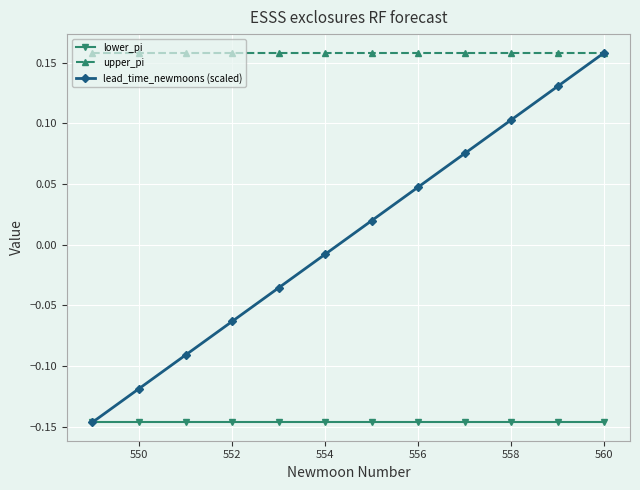

At how many categories does at least one series exceed 0?

12